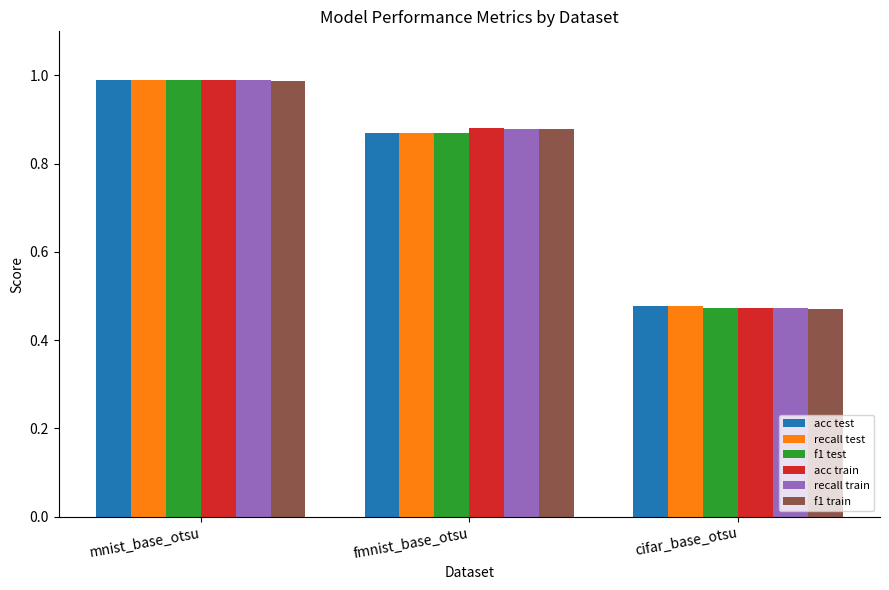

Which series has the largest range (max minus min)?

f1 train